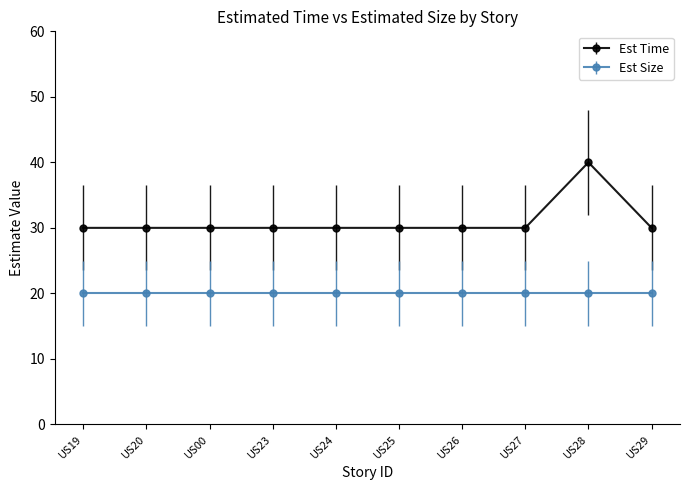

Count the number of categories in the chart.

10